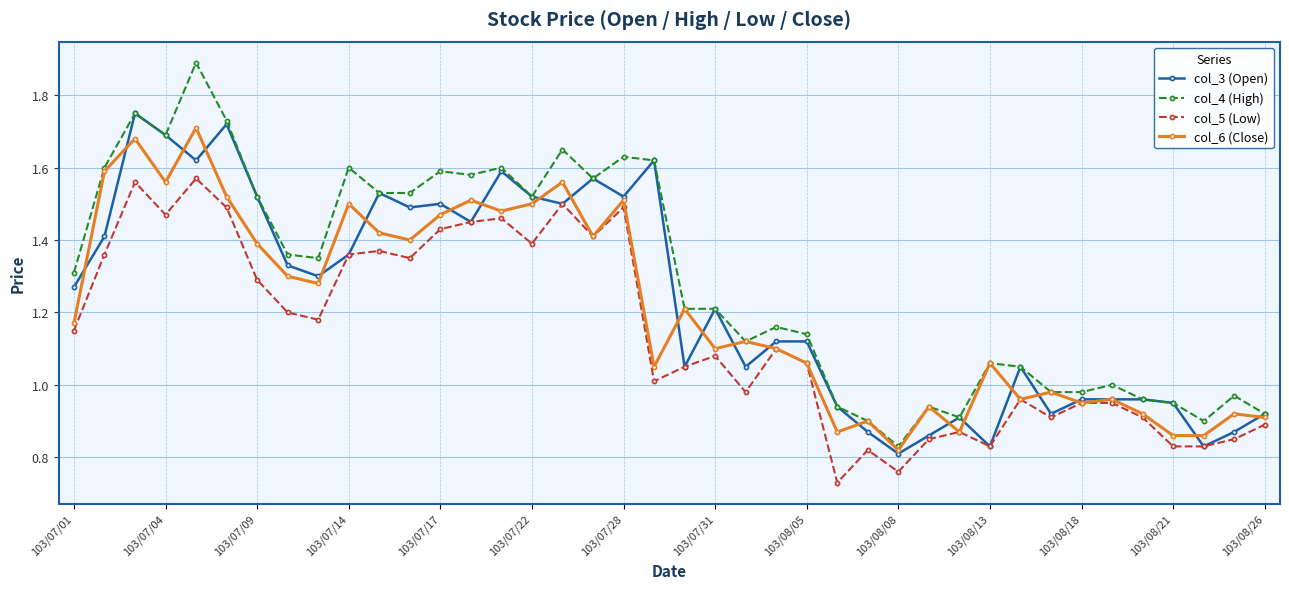

What is the maximum value shown in the chart?

1.9